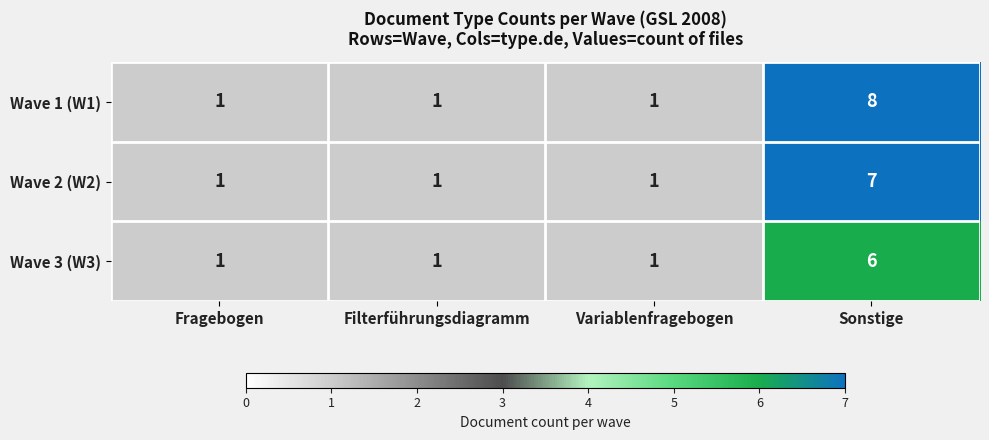

True or false: Wave 3 (W3) has a value of 2 at Variablenfragebogen.

False